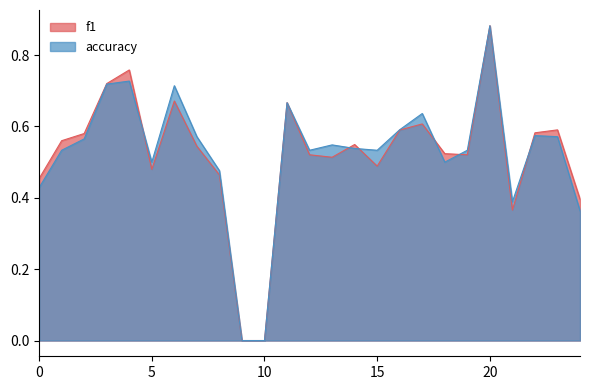

At which category is the sum across all series the highest?

20